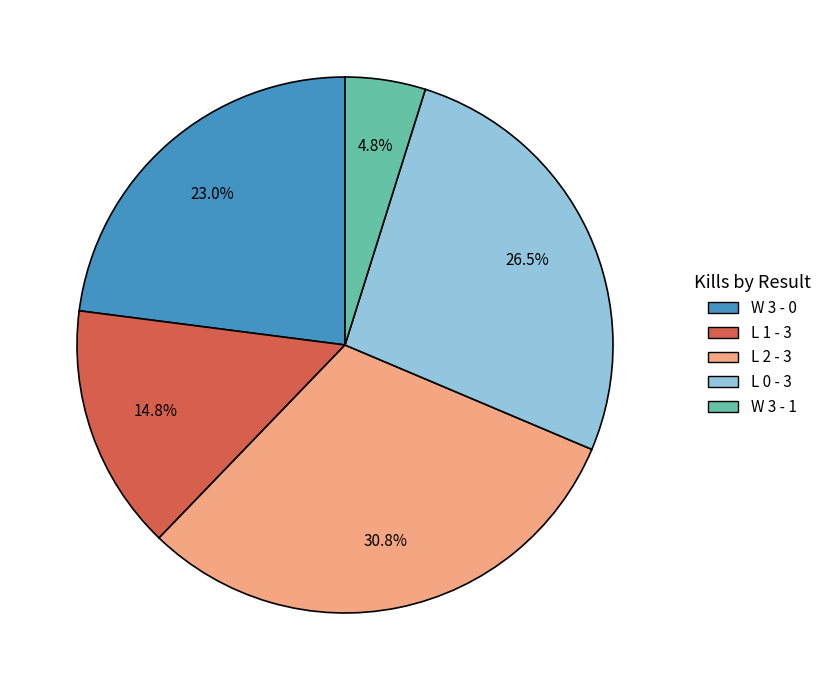

Is L 1 - 3 the majority of the pie?

No